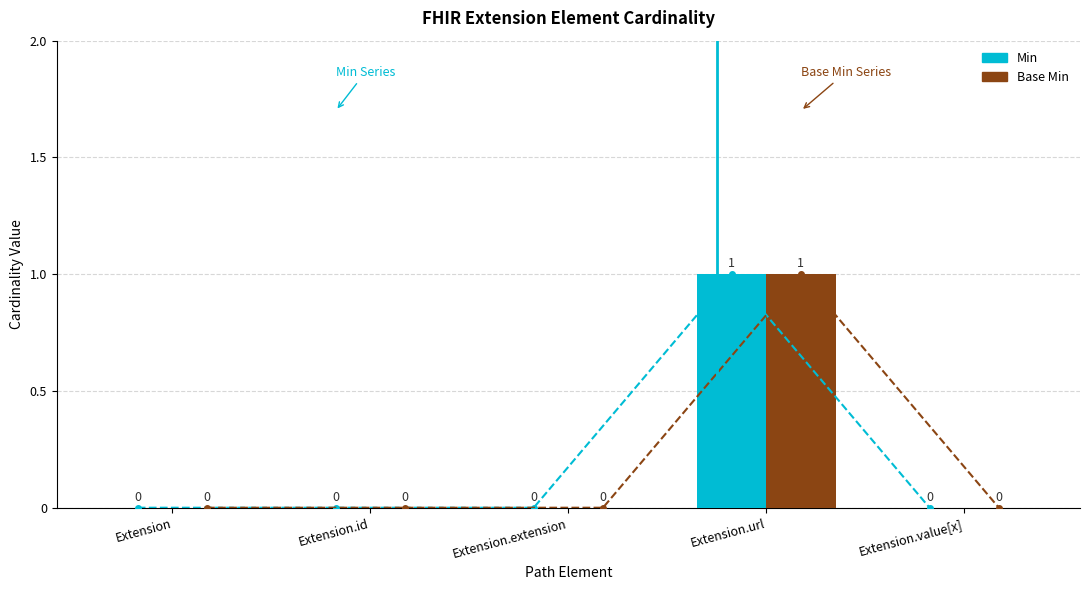

What position from the left is Extension.id?

2